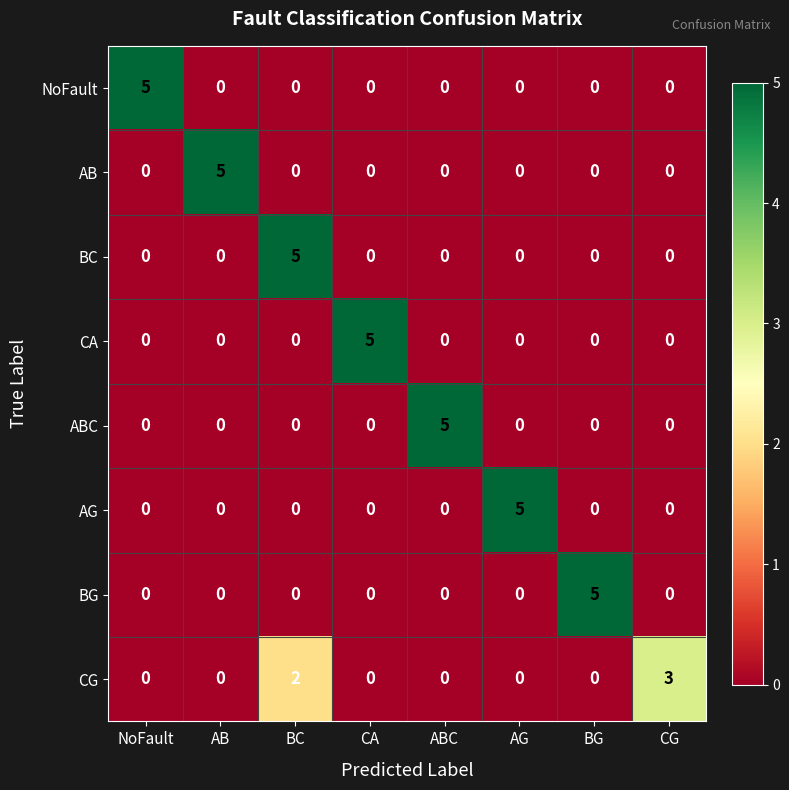

How many BG values are between 0 and 1?

7